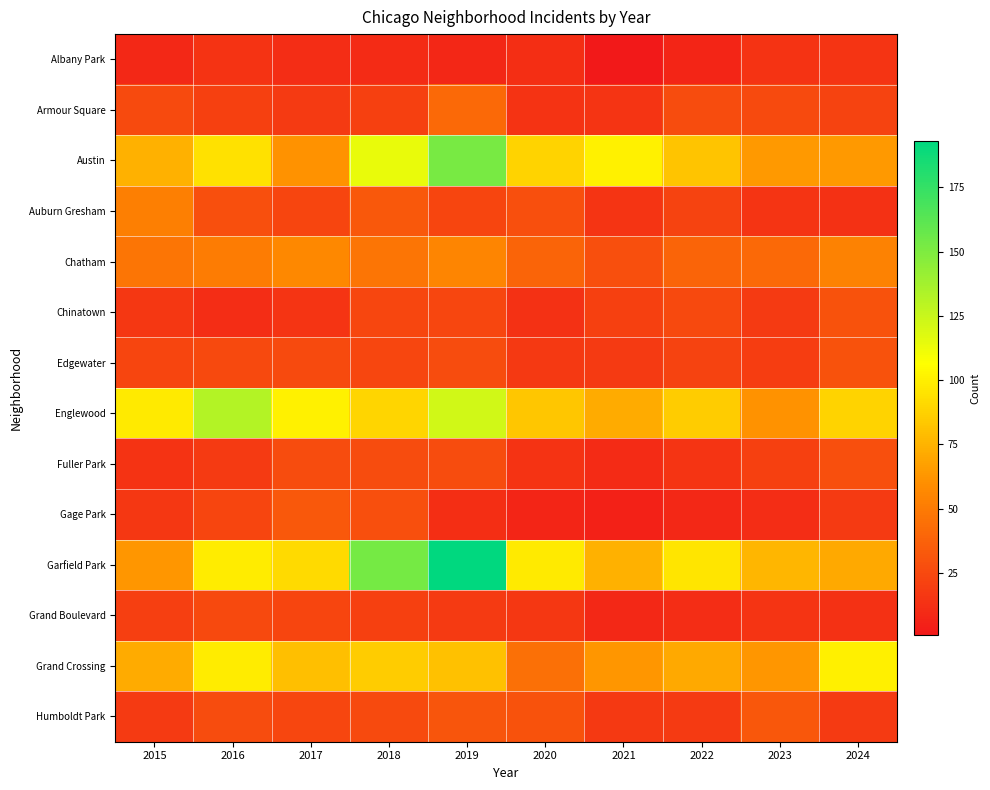

Rank the series by their maximum value, from lowest to highest.

Albany Park, Grand Boulevard, Fuller Park, Chinatown, Edgewater, Humboldt Park, Gage Park, Armour Square, Auburn Gresham, Chatham, Grand Crossing, Englewood, Austin, Garfield Park